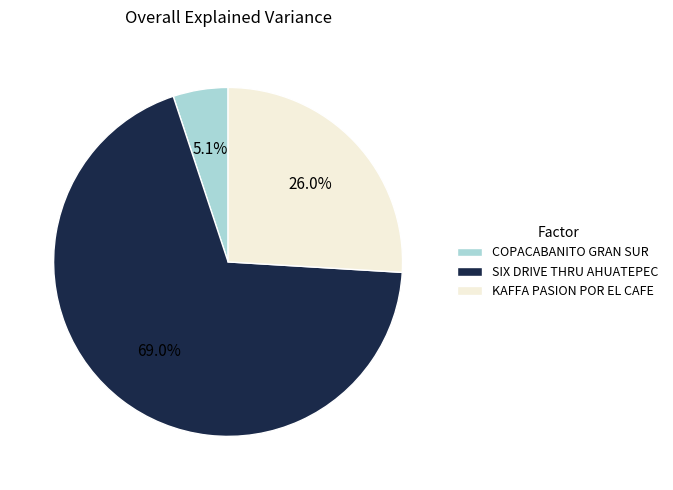

Is it true that SIX DRIVE THRU AHUATEPEC is 60% of the pie?

False